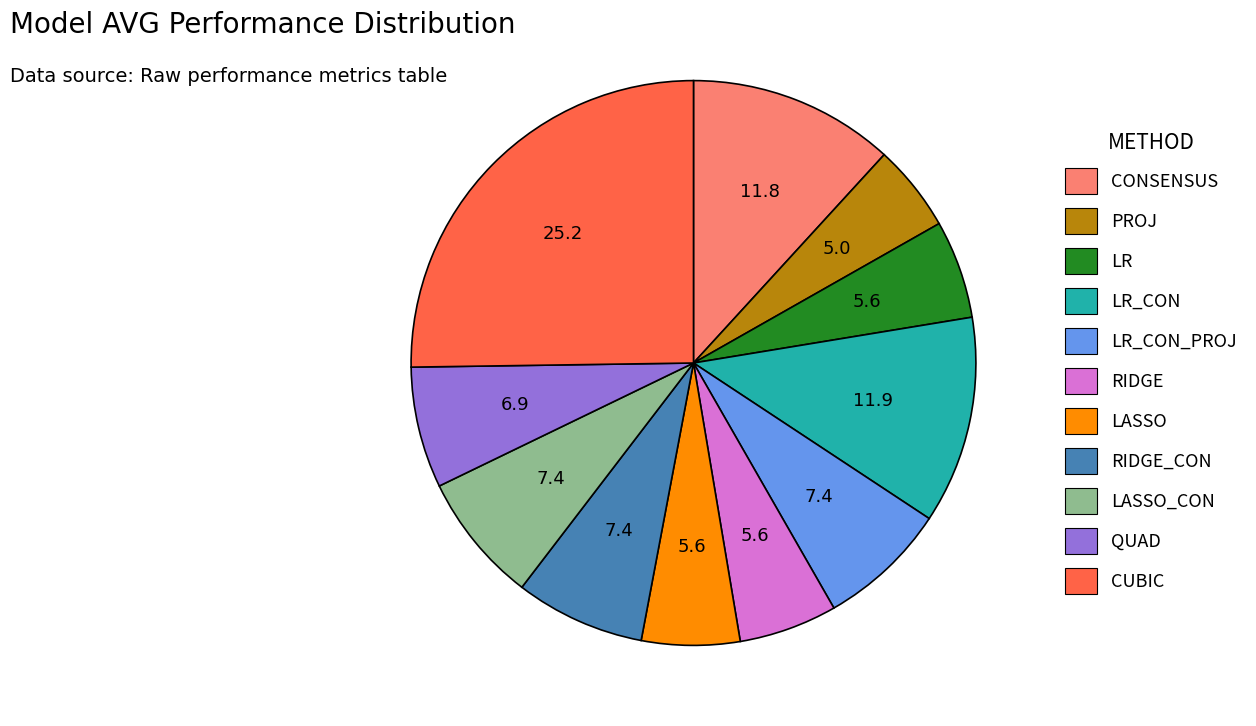

Does any single category account for the majority?

No